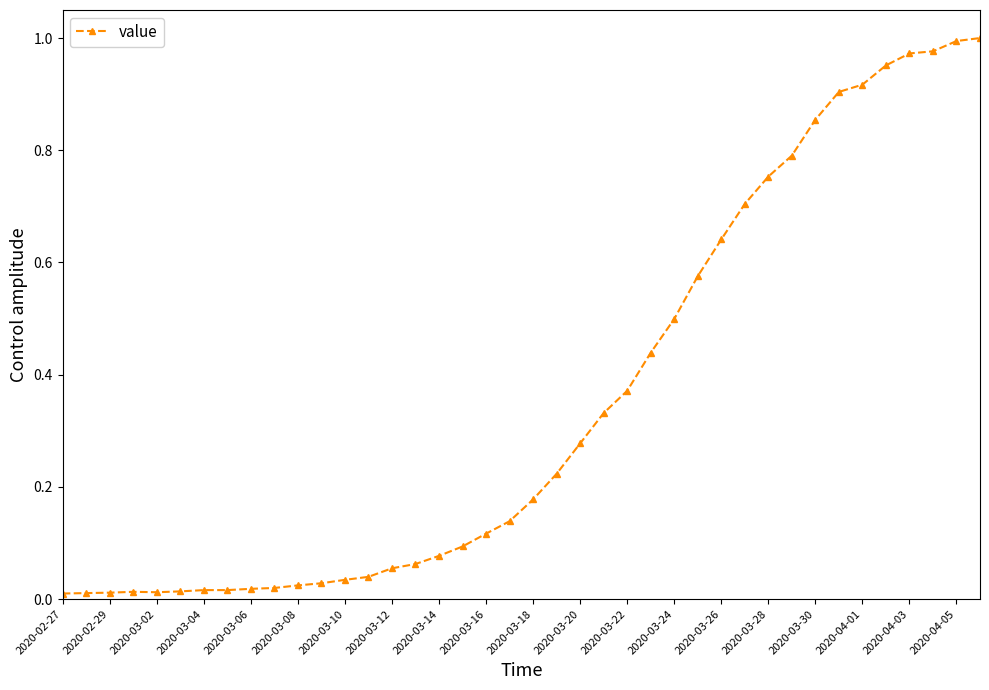

What is the sum of all values?

14.2